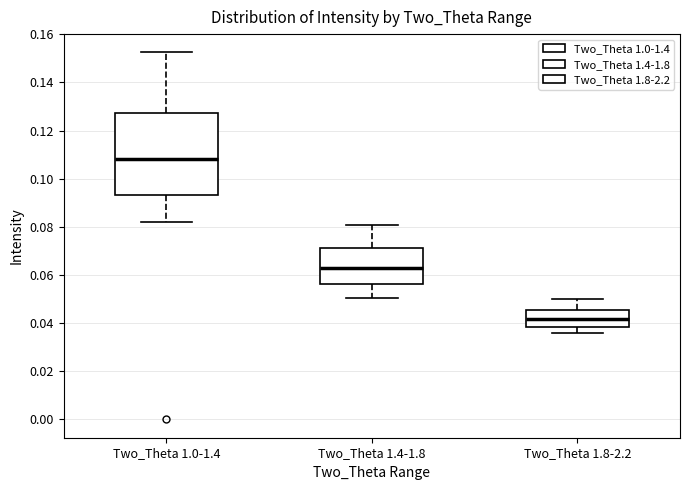

Reading left to right, read every box against the y-axis: the position of its median line, the range the box covers, and the ends of its whiskers. The values are not printed on the chart, so give them approximately, as read against the axis.

Two_Theta 1.0-1.4: median 0.108, box 0.094 to 0.128, whiskers 0.082 to 0.152
Two_Theta 1.4-1.8: median 0.062, box 0.056 to 0.072, whiskers 0.050 to 0.080
Two_Theta 1.8-2.2: median 0.042, box 0.038 to 0.046, whiskers 0.036 to 0.050